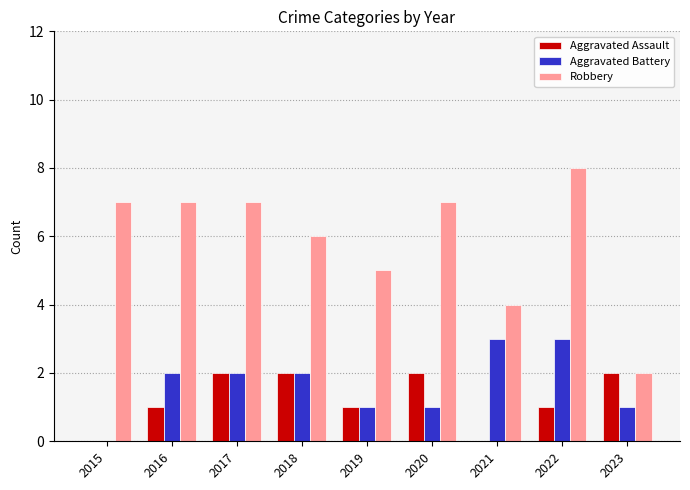

Are the bars grouped side by side (vs. stacked)?

Yes